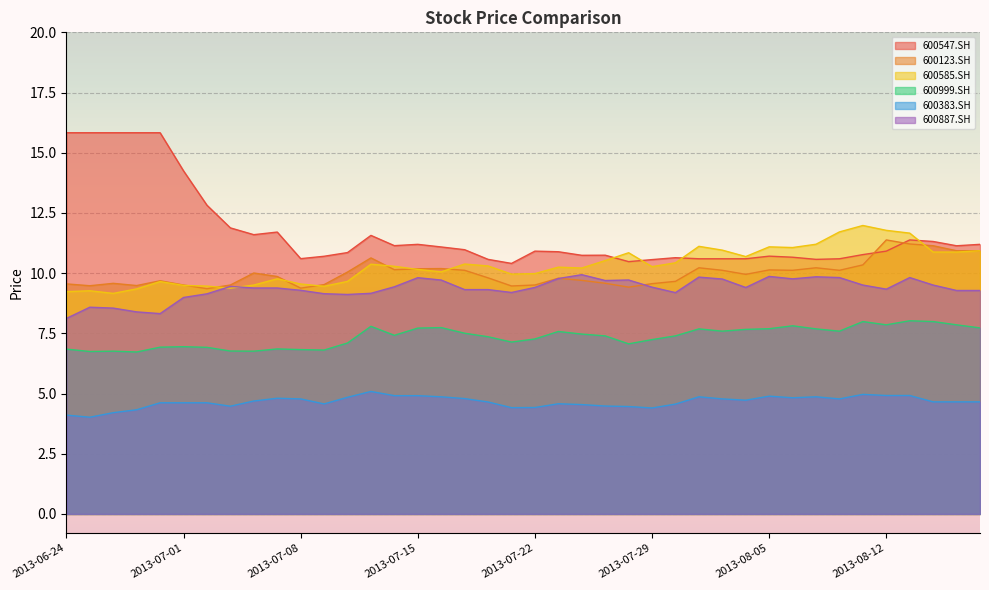

What is the difference between the maximum and minimum values in the 600999.SH series?

1.3